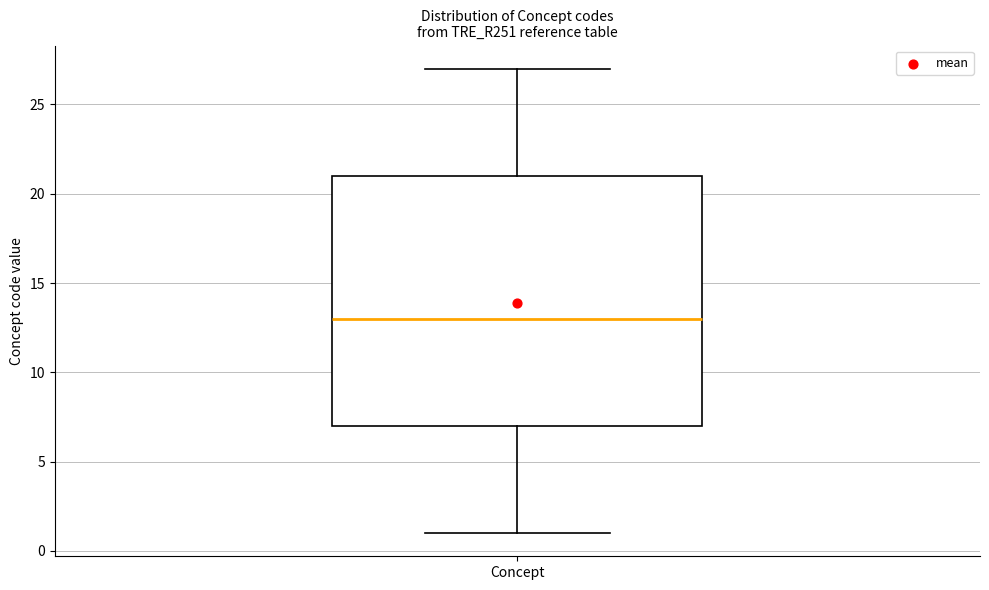

Transcribe this box plot: give where the median line is, the range the box spans, and where the two whiskers end, as read against the y-axis. The values are not printed on the chart, so give them approximately, as read against the axis.

median 13, box 7 to 21, whiskers 1 to 27